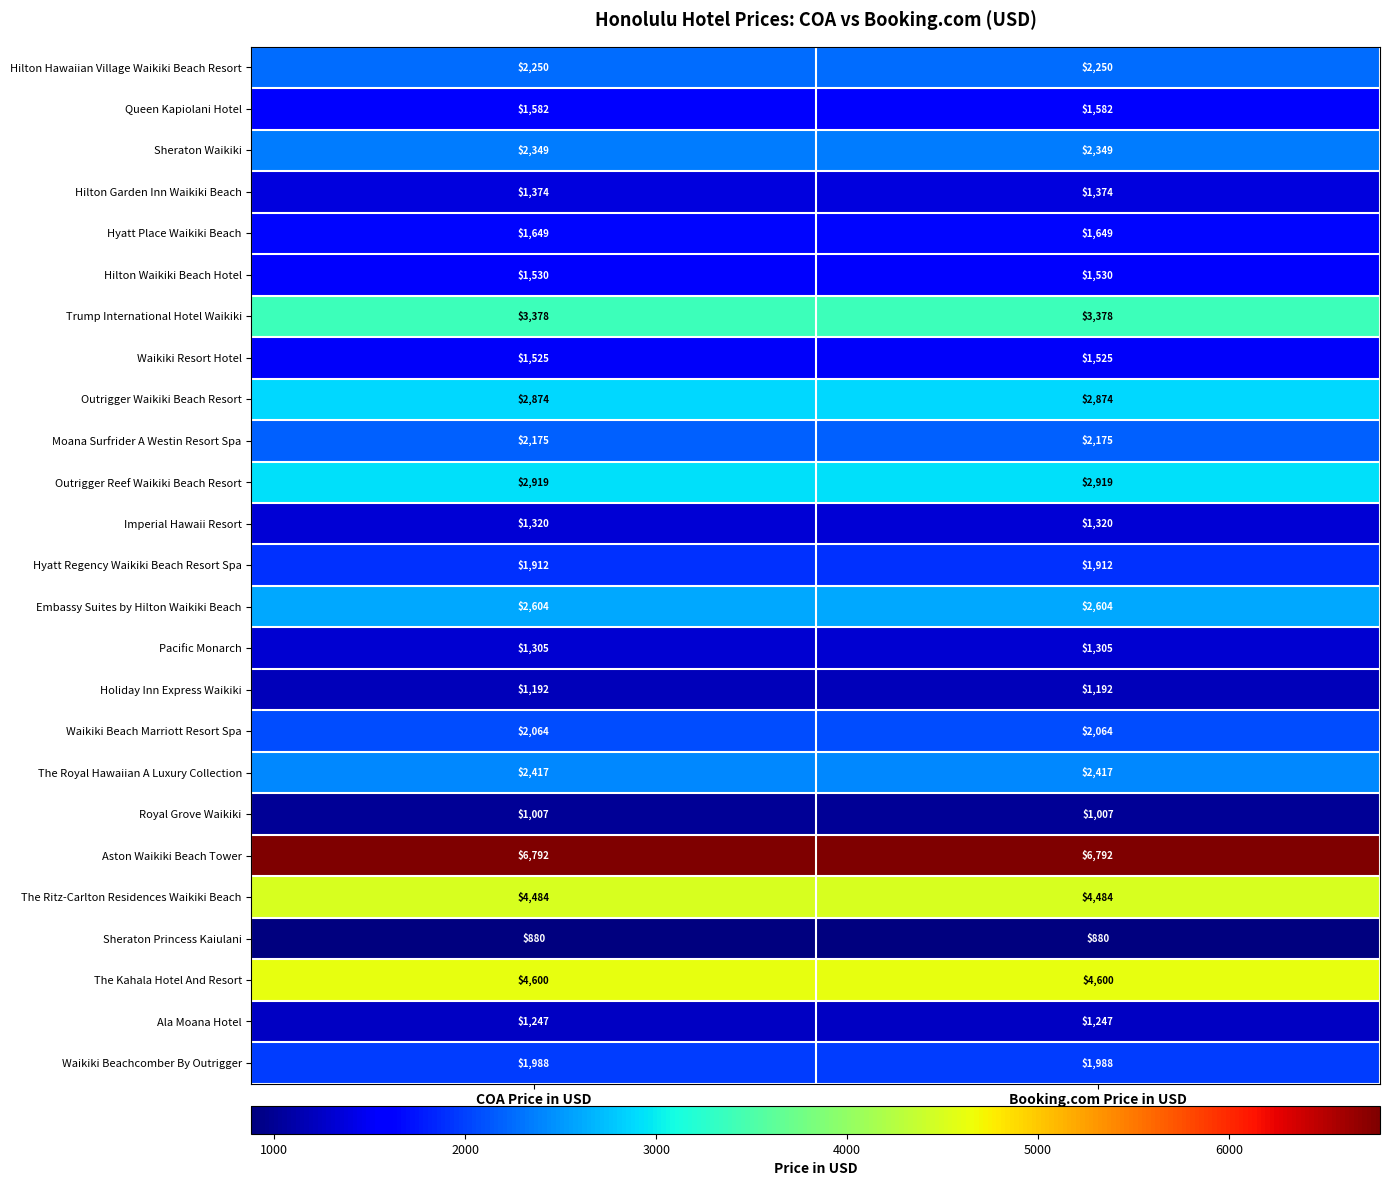

The value of Outrigger Waikiki Beach Resort at COA Price in USD is 2874. True or false?

True